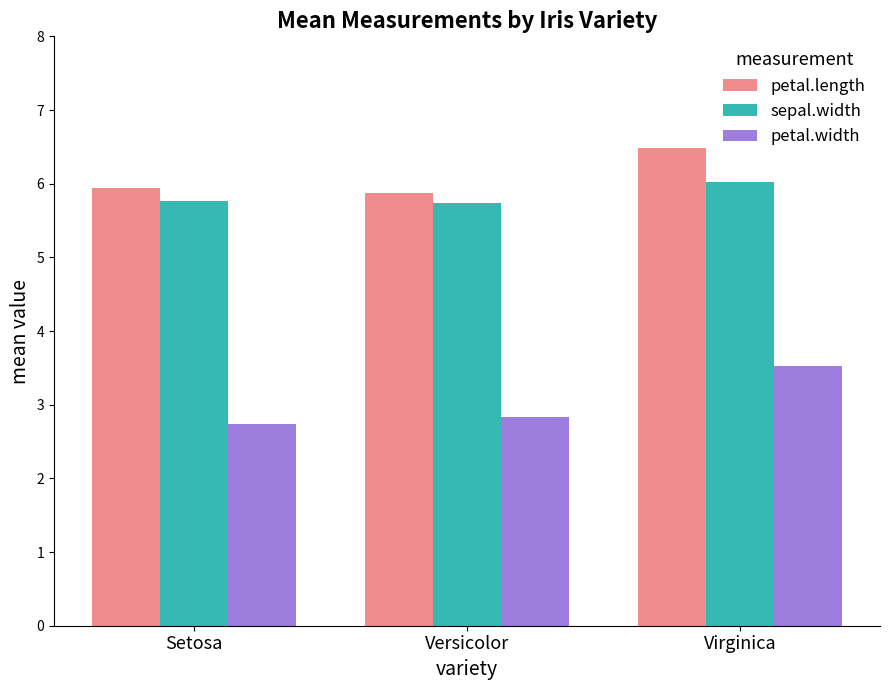

What is the greatest value displayed?

6.5